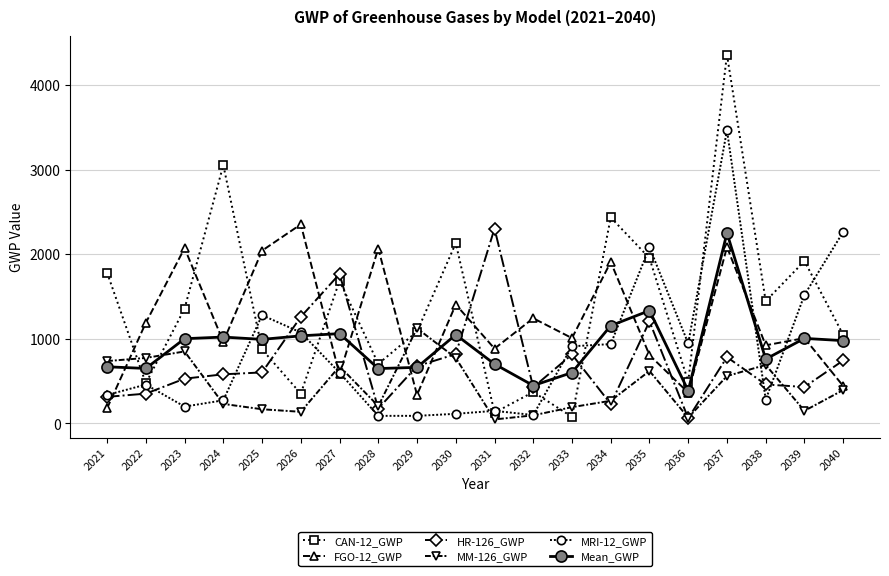

The Mean_GWP series shows 992.3 at 2025. True or false?

True